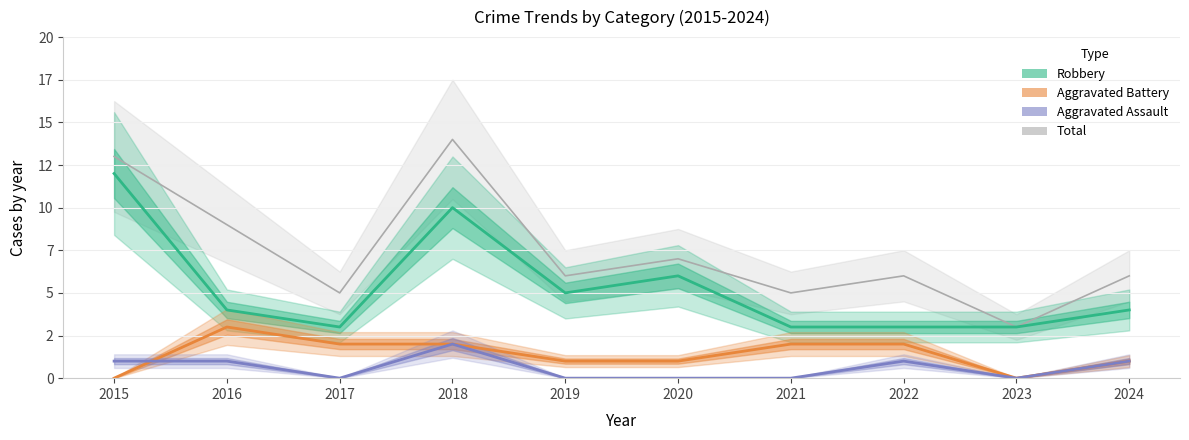

Where is Aggravated Assault nearest to the value 1?

2015